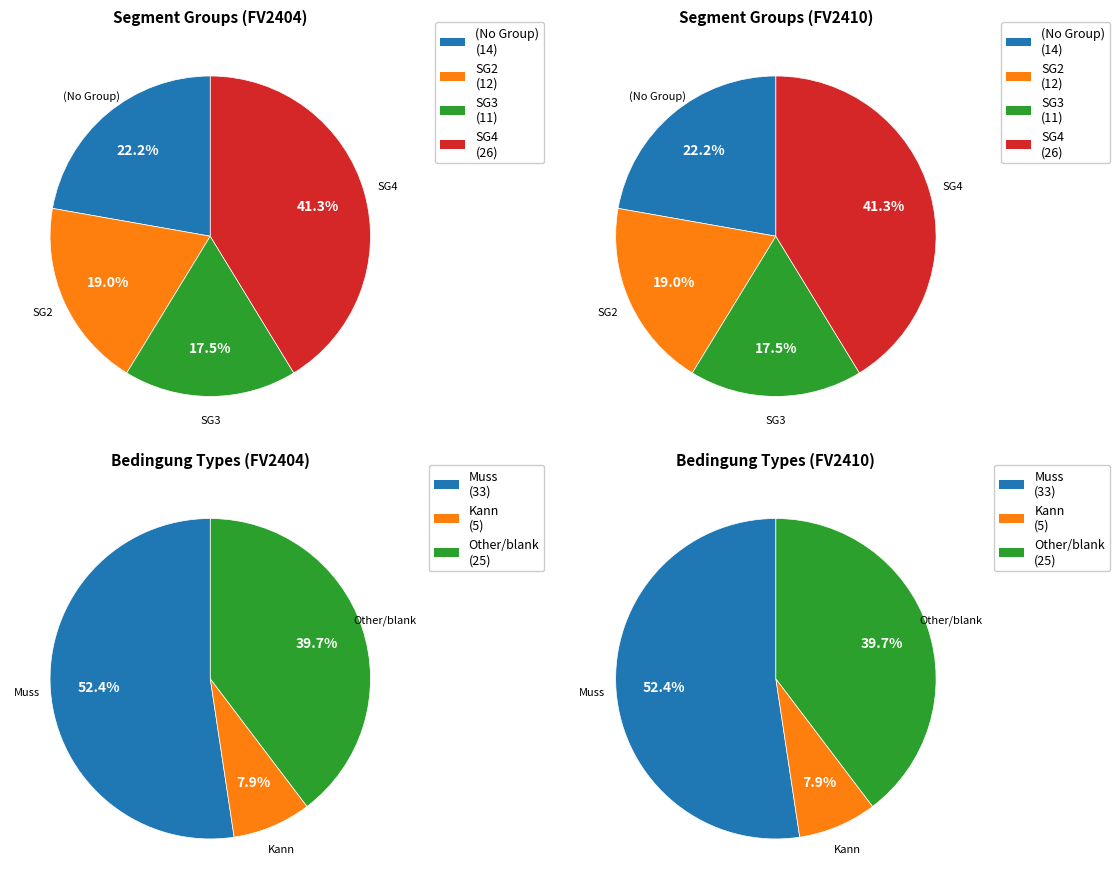

The FV2410_2 slice represents 1% of the pie. True or false?

False